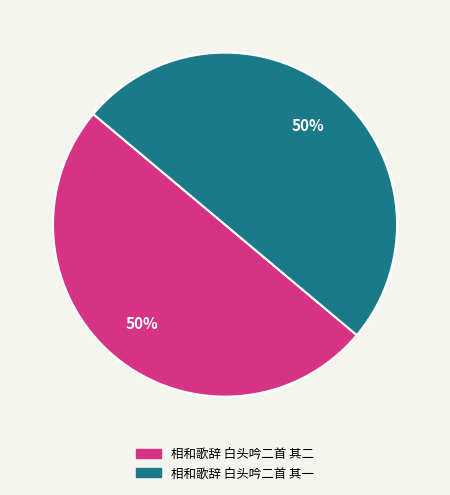

To the nearest percent, what is the average slice percentage?

50%